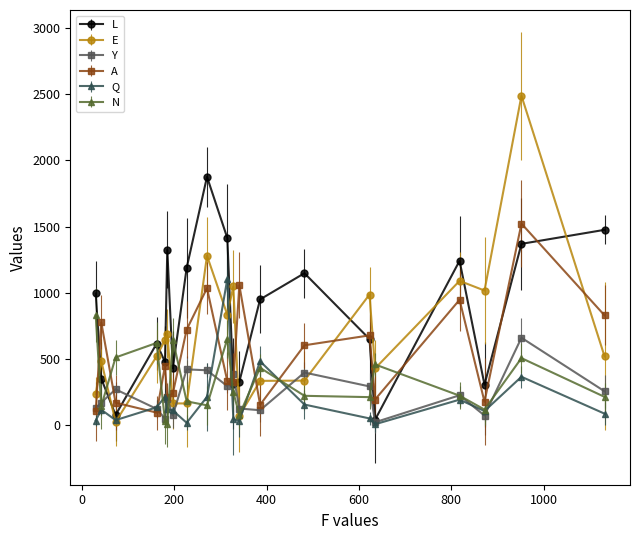

List the series in order of their peak value, lowest first.

Y, N, Q, A, L, E